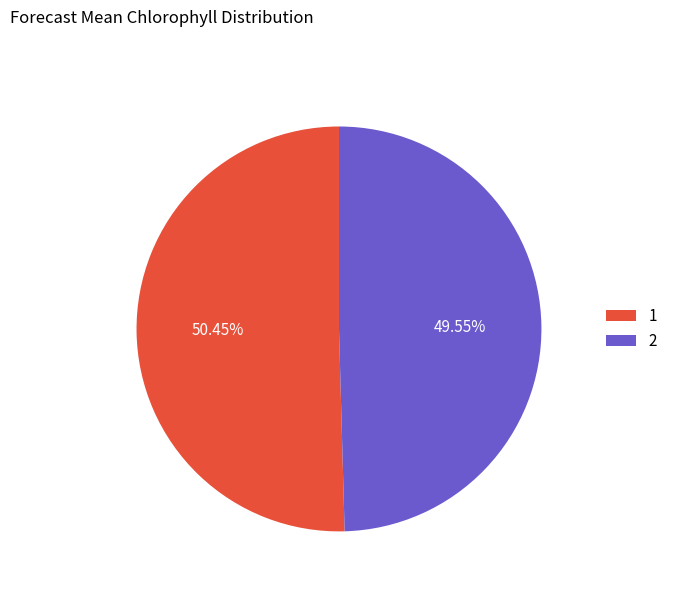

Is it true that 1 is 44% of the pie?

False